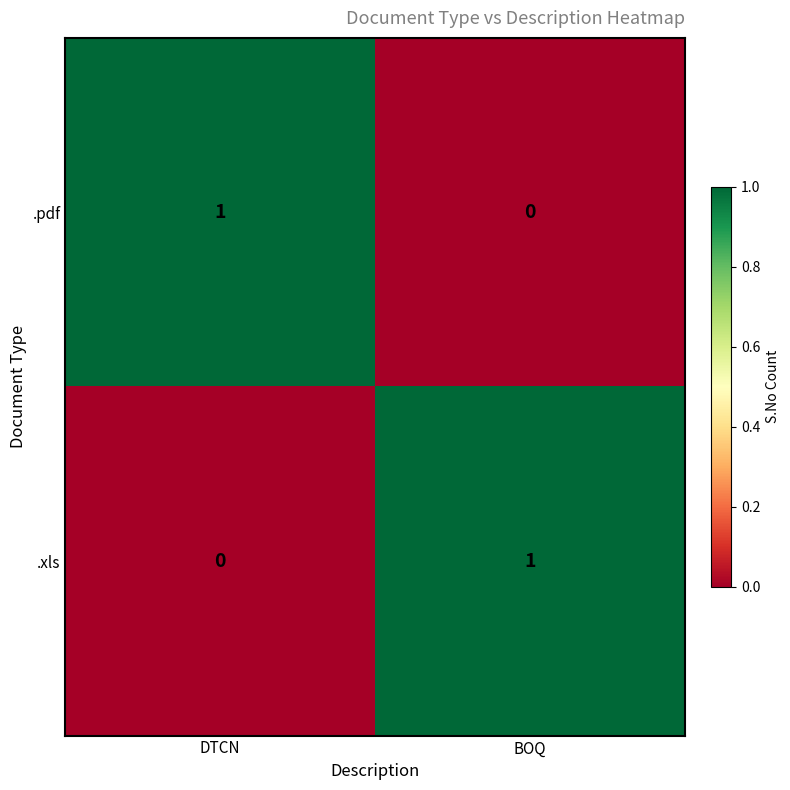

Is the value of .pdf at BOQ greater than the value of .xls at BOQ?

No